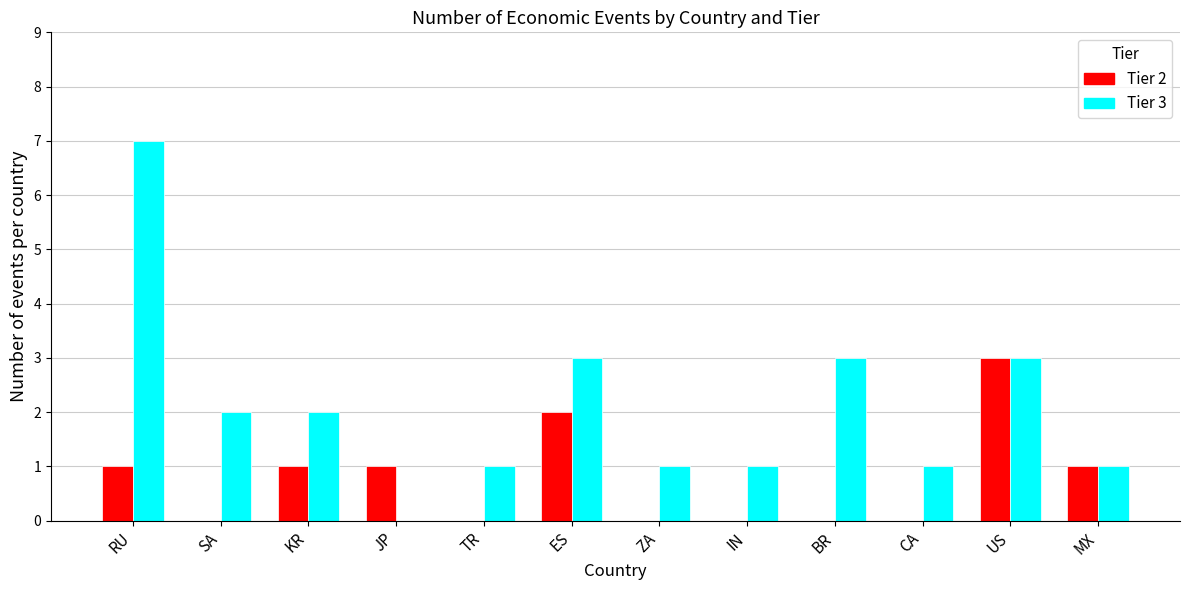

Between KR and JP, which series saw the biggest shift?

Tier 3